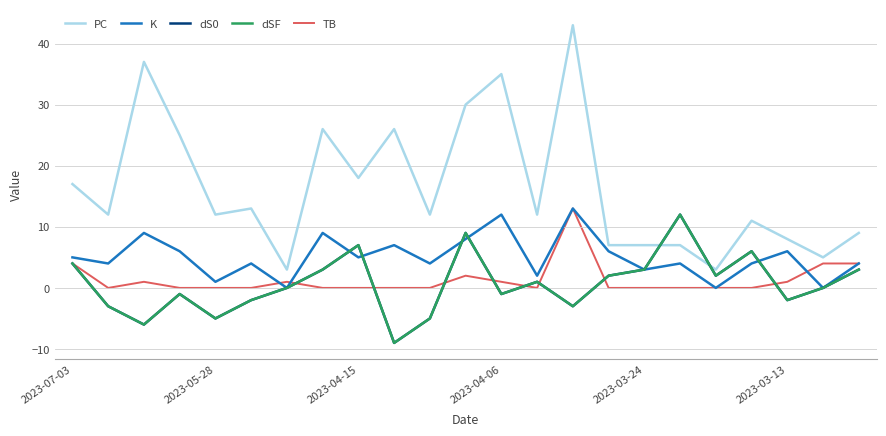

What is the difference between the maximum and minimum values in the K series?

13